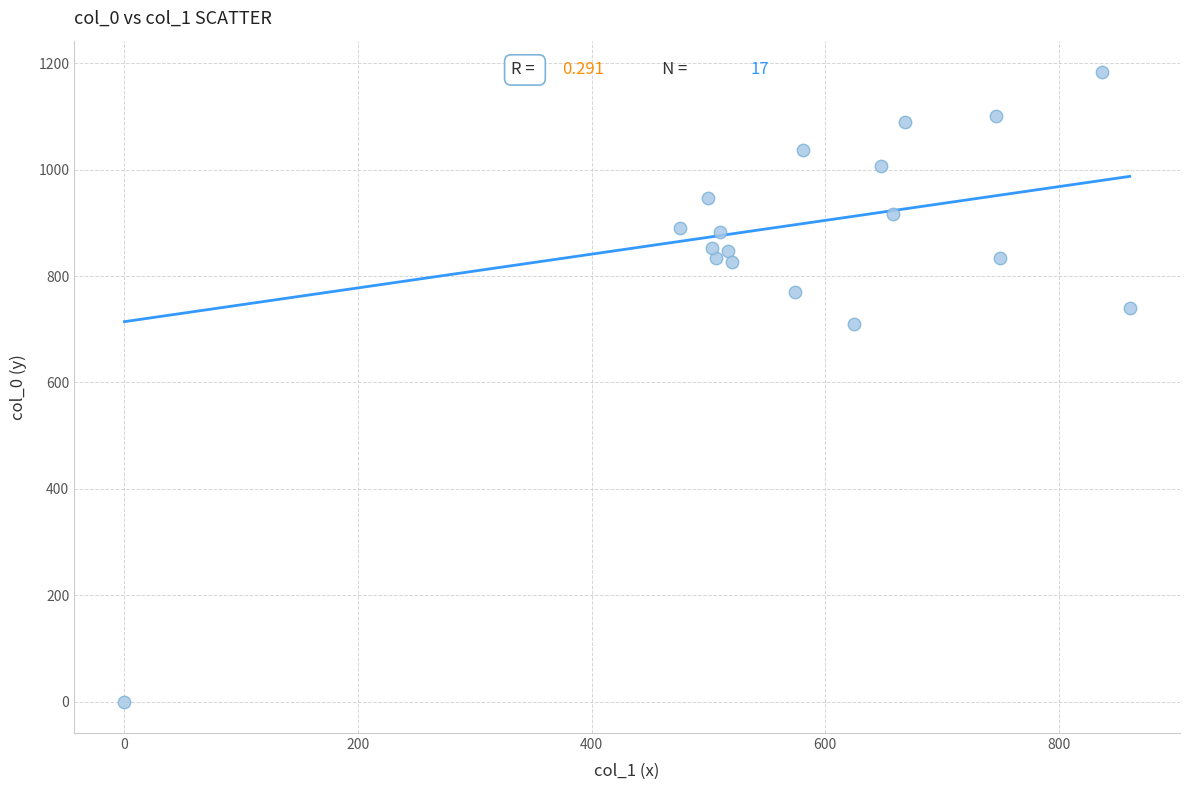

What Y value in the scatter plot is closest to 591?

710.0